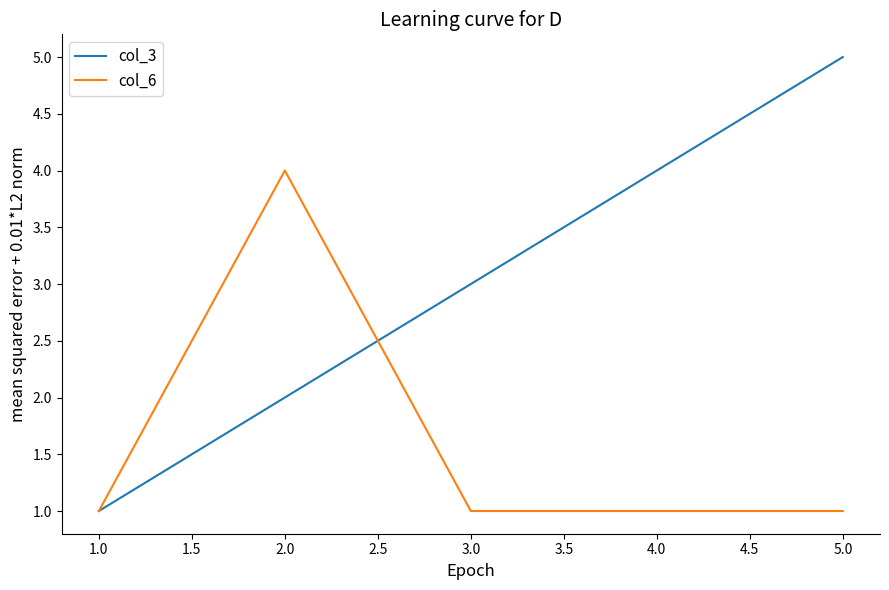

Between 1.0 and 2.0, which series saw the biggest shift?

col_6